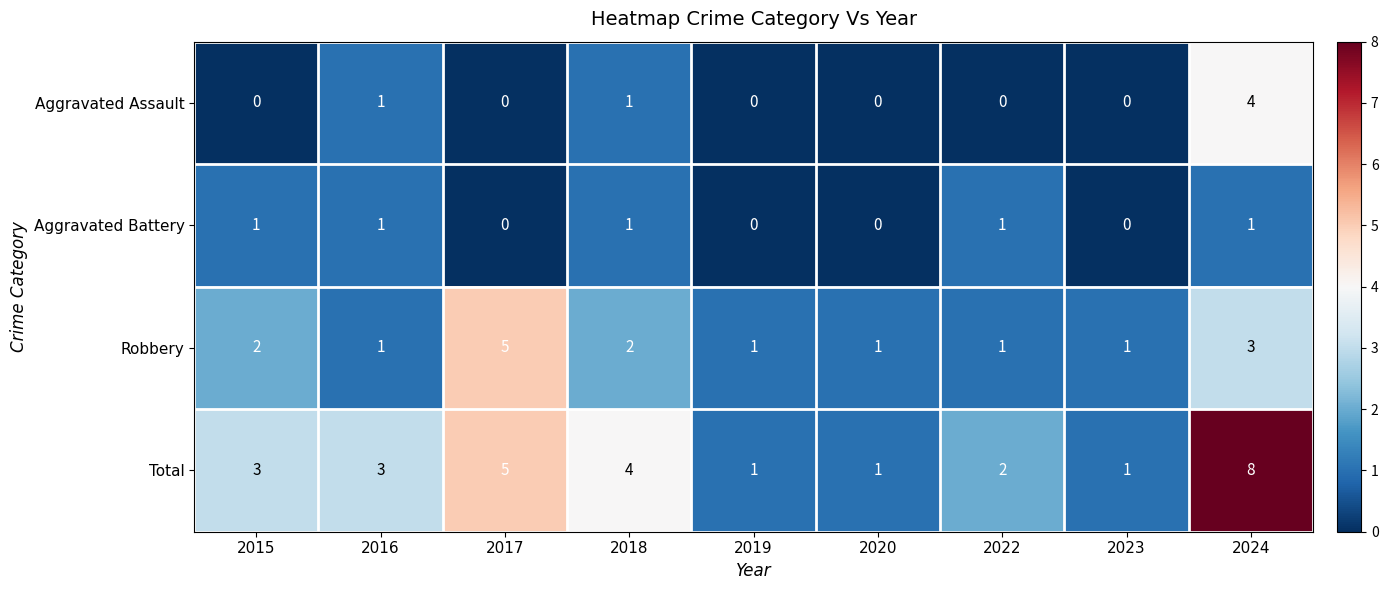

How many series are shown in this chart?

4